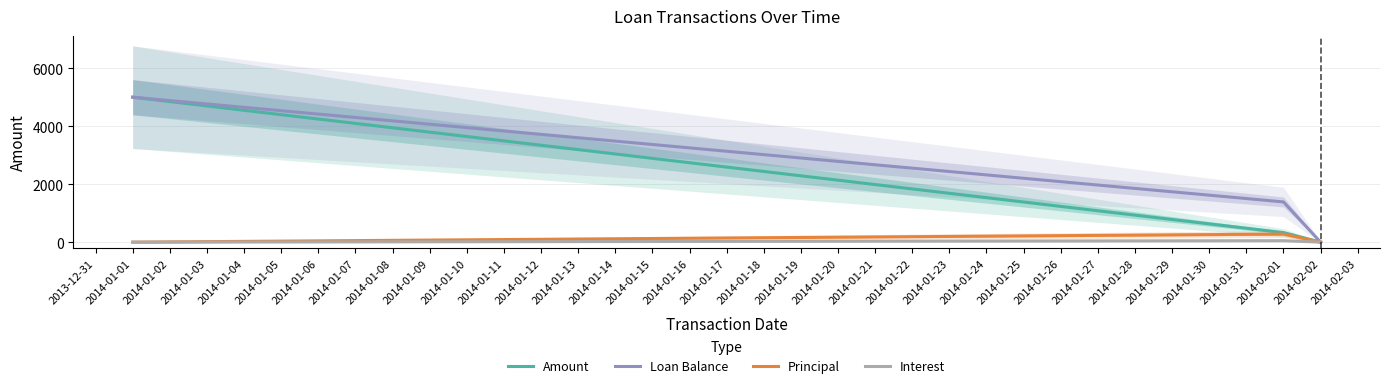

How many series are shown in this chart?

4